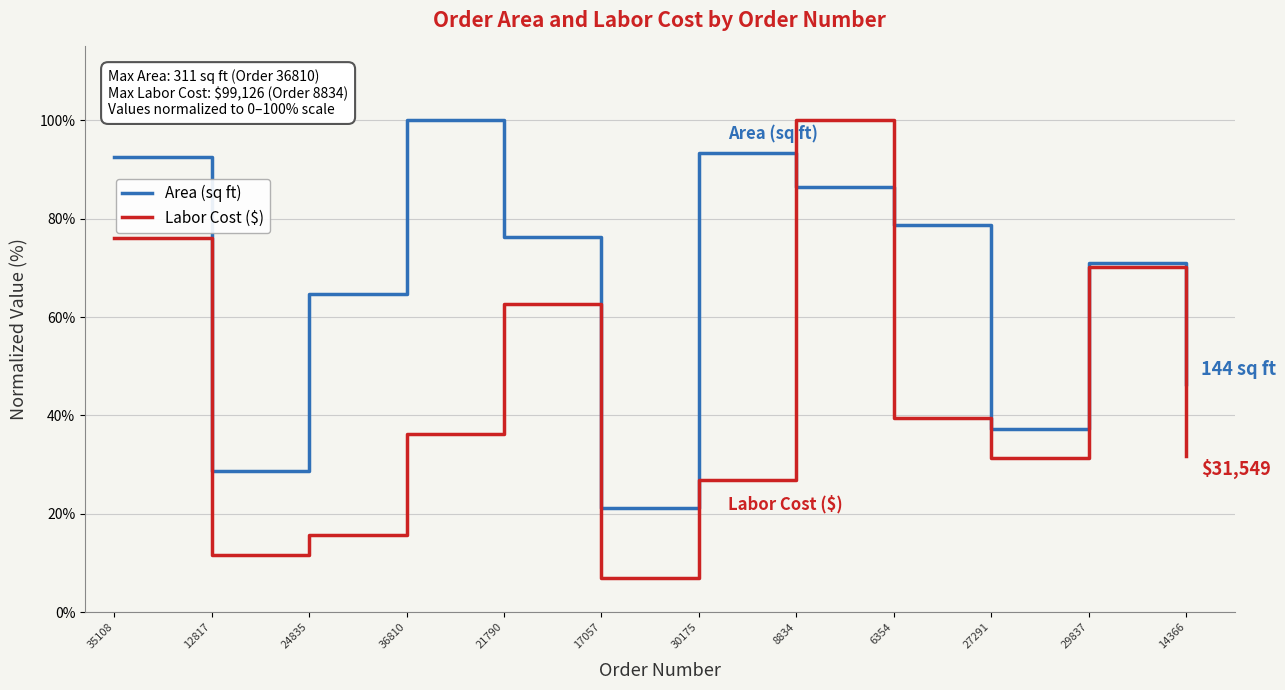

What is the sum of all Labor Cost ($) values?

508.8